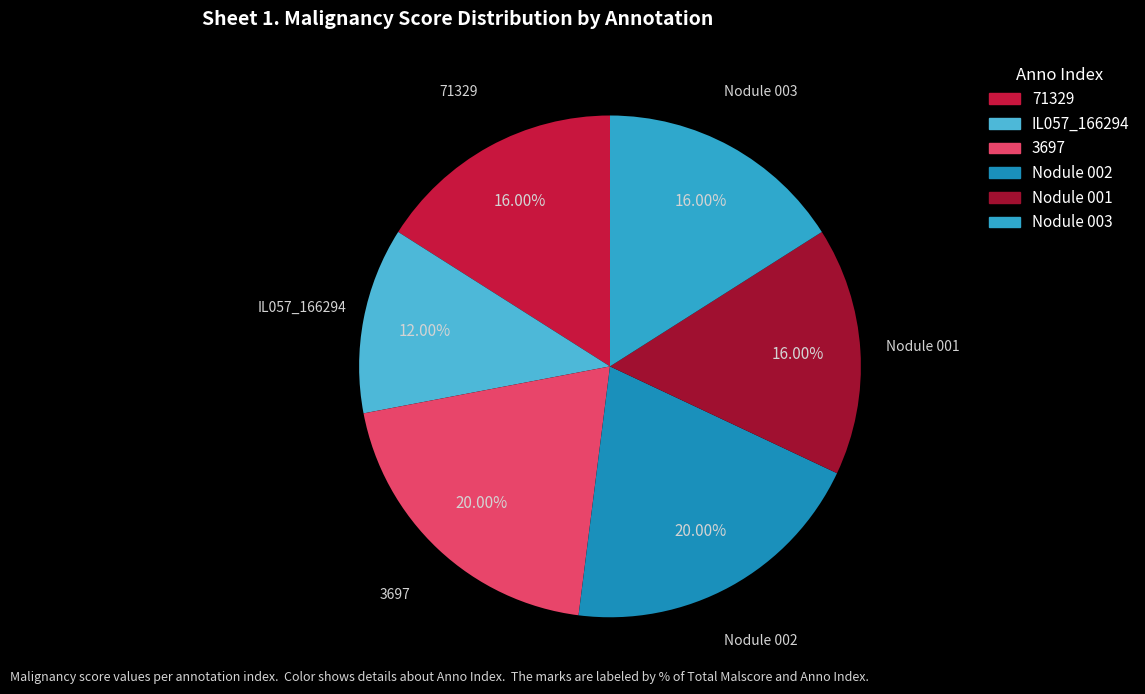

Which category has the smallest portion of the pie?

IL057_166294